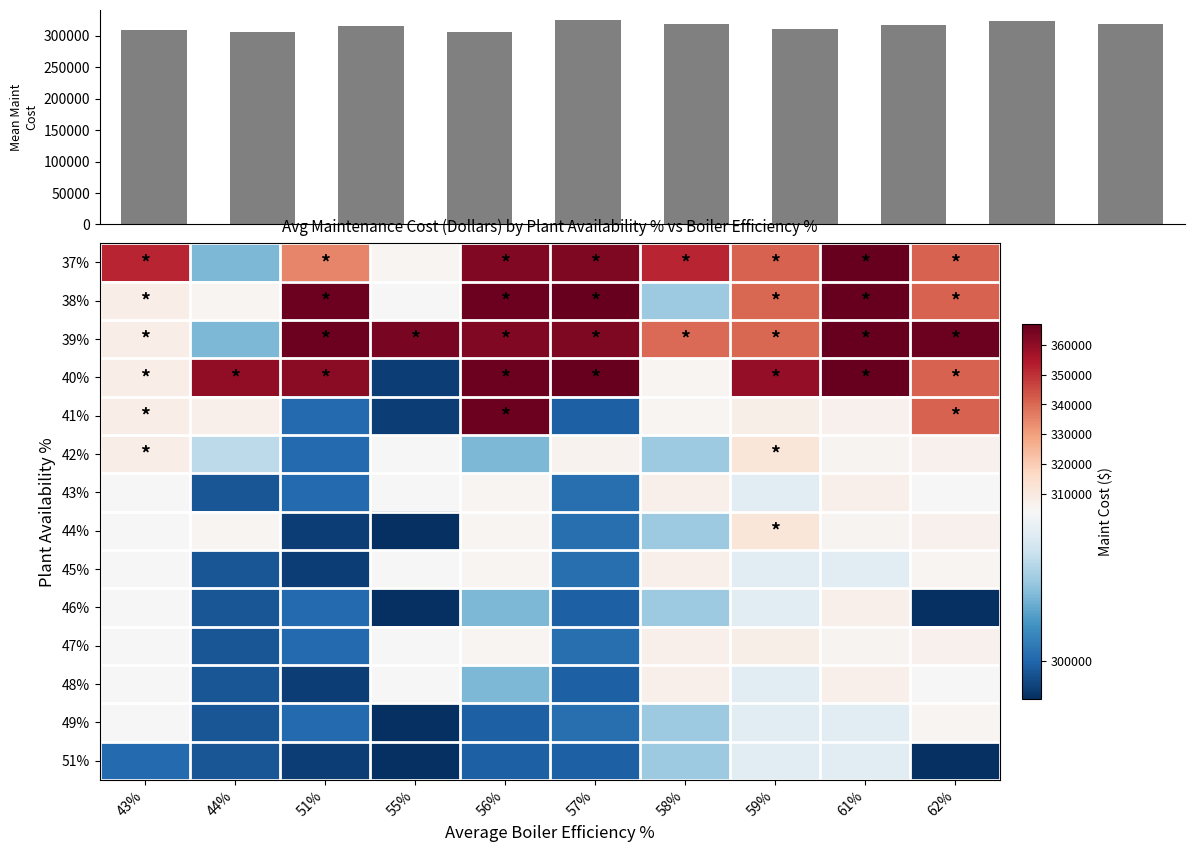

The value of 47% at 55% is 304022. True or false?

True